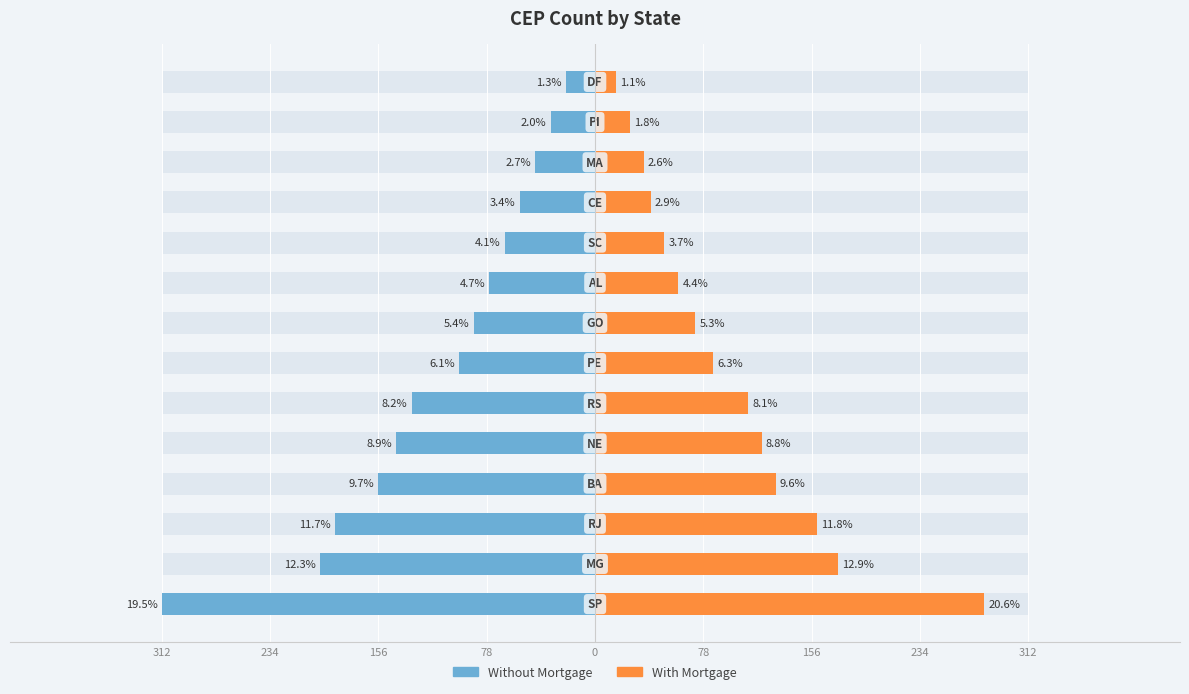

How many values in the Without Mortgage series exceed -87?

6